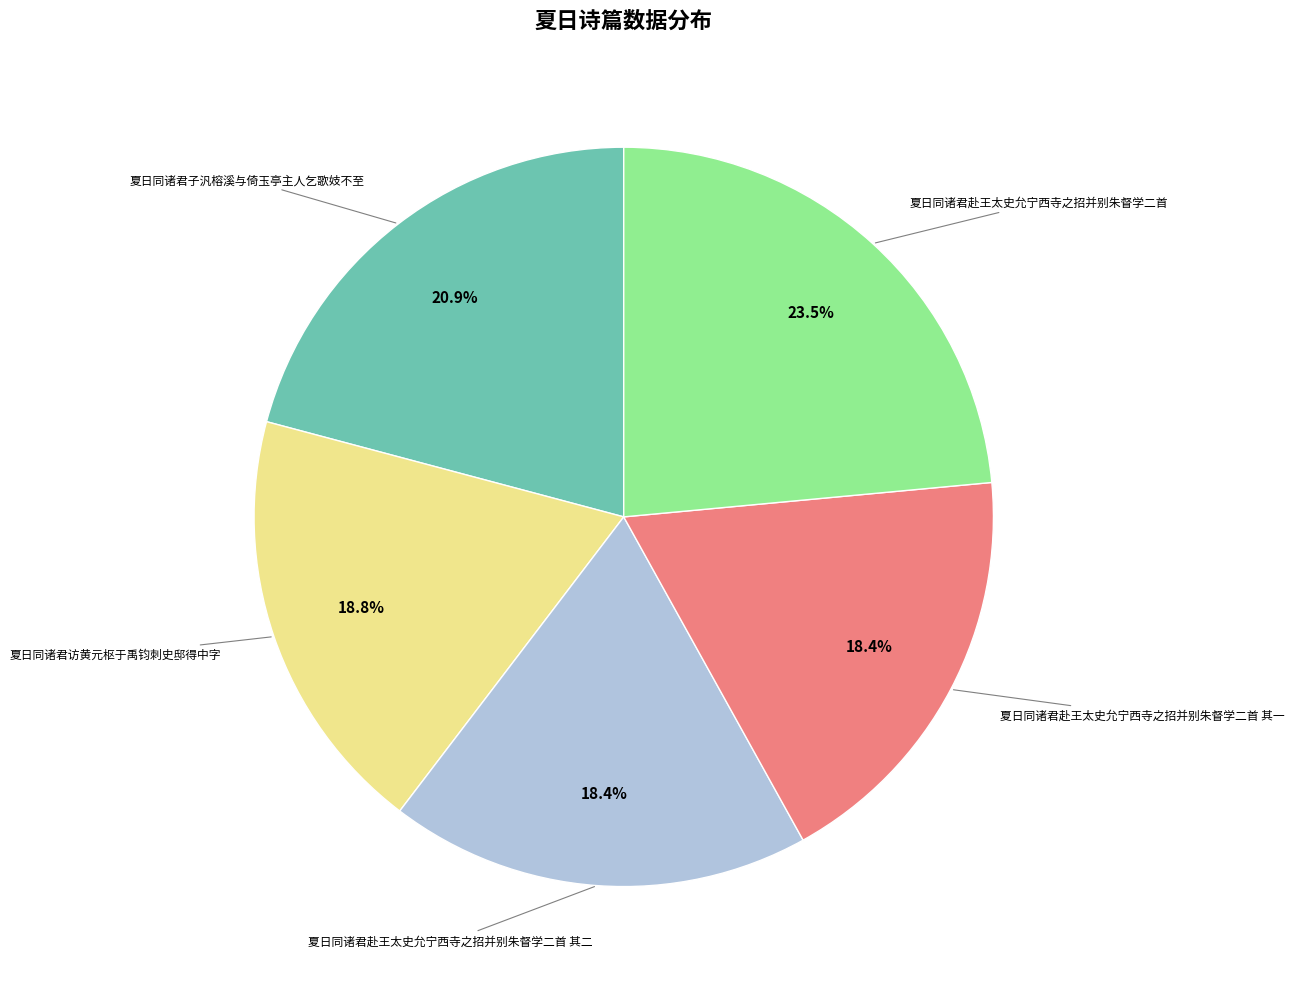

Is there any slice that represents more than half of the pie?

No